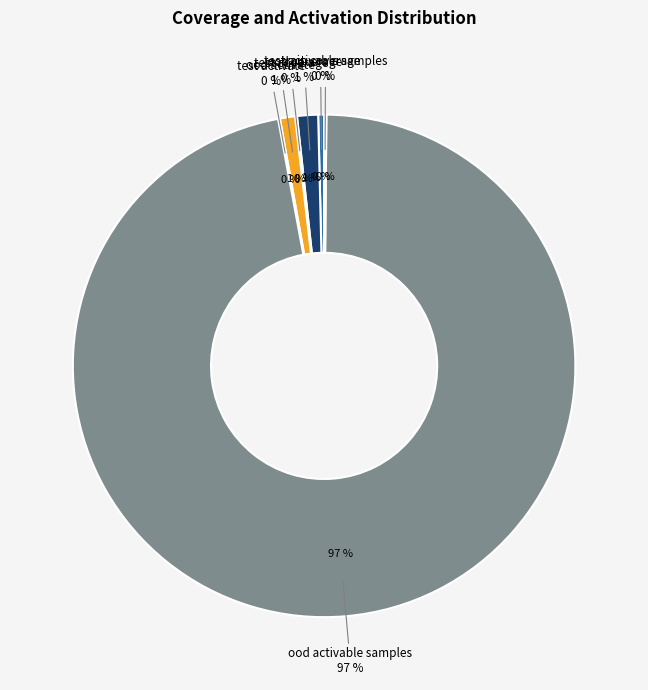

Does ood coverage account for over 50% of the chart?

No